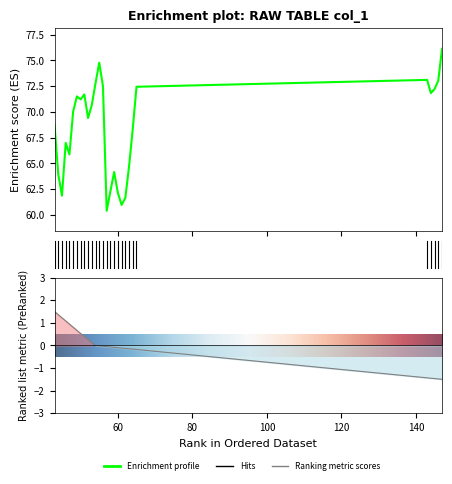

What is the sum of the values at 54 and 61?

133.8